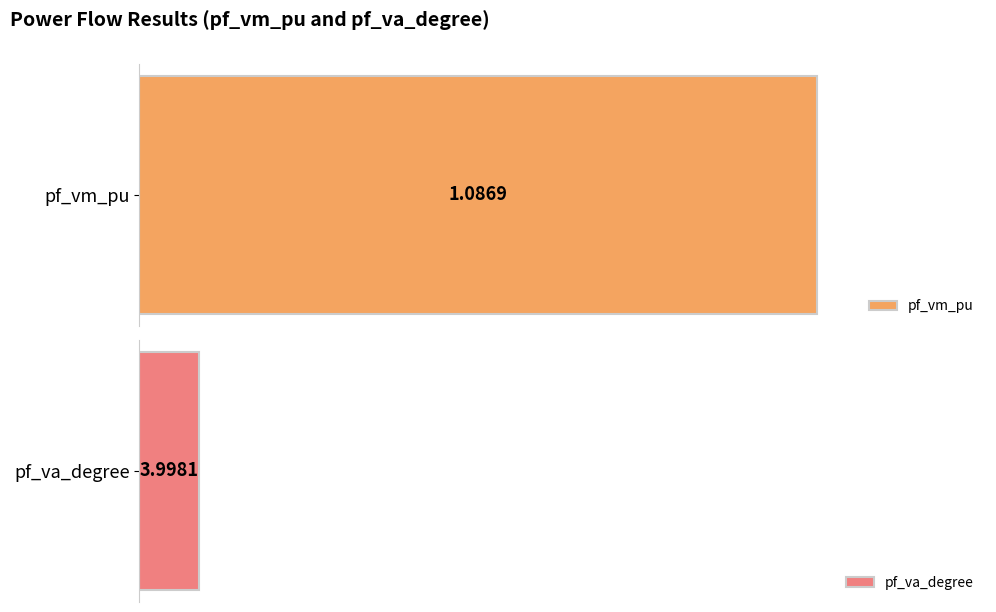

List the series in order of their overall mean, lowest first.

pf_vm_pu, pf_va_degree